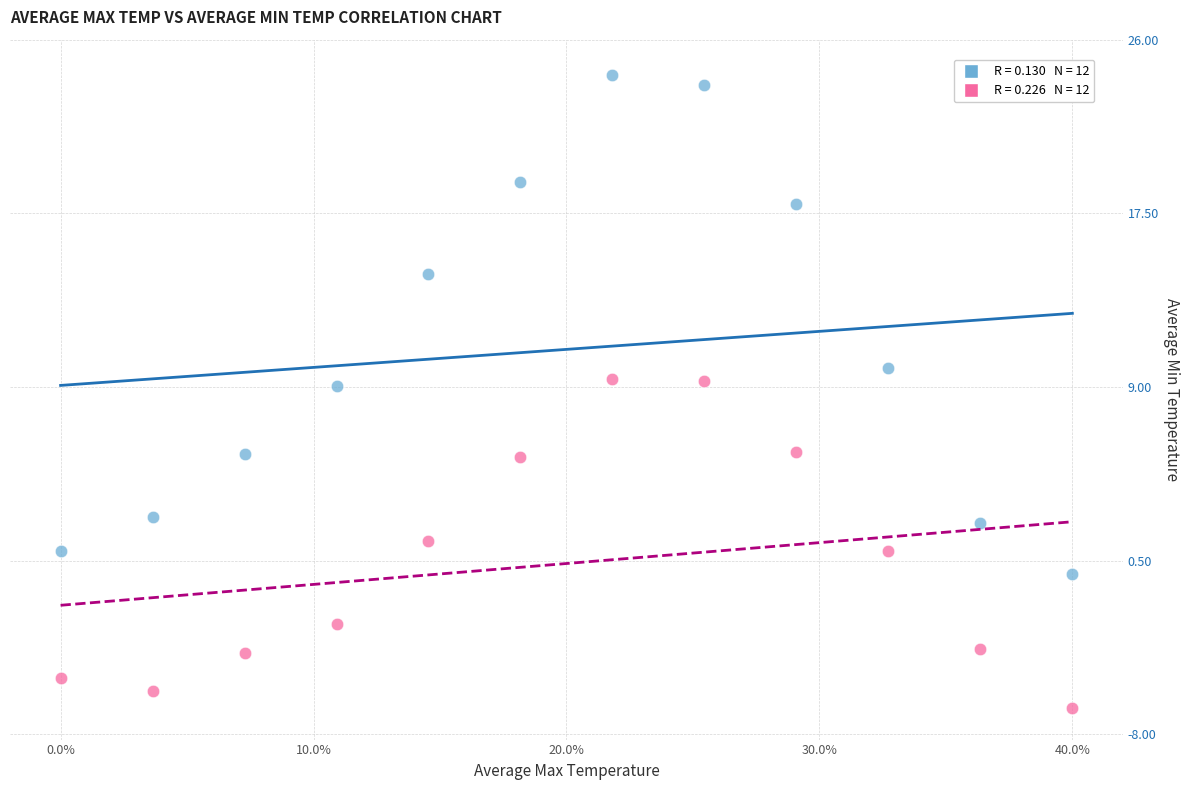

Across all data points, what is the range of X values (max minus min)?

40.0